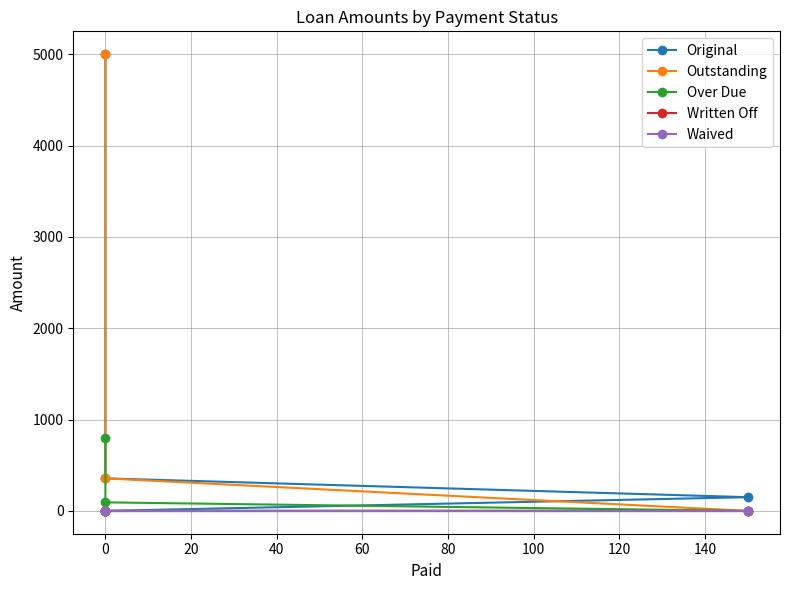

How many series are shown in this chart?

5